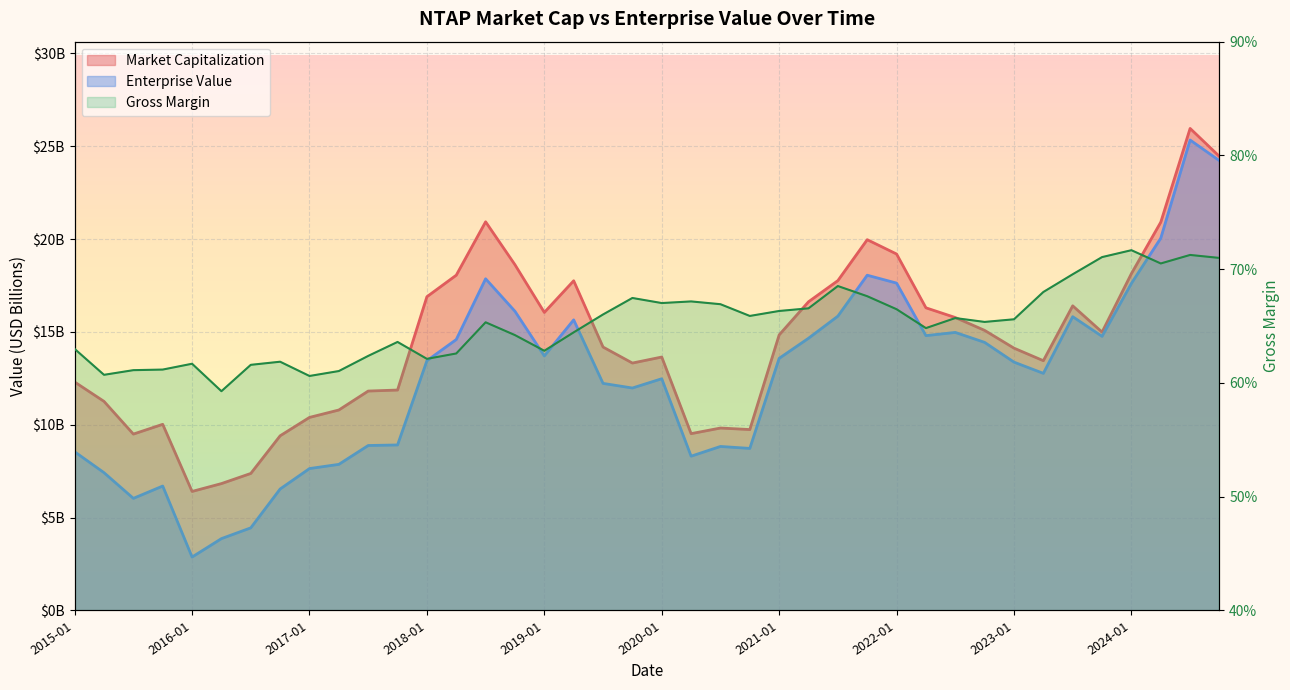

Where is Market Capitalization nearest to the value 16?

2019-01